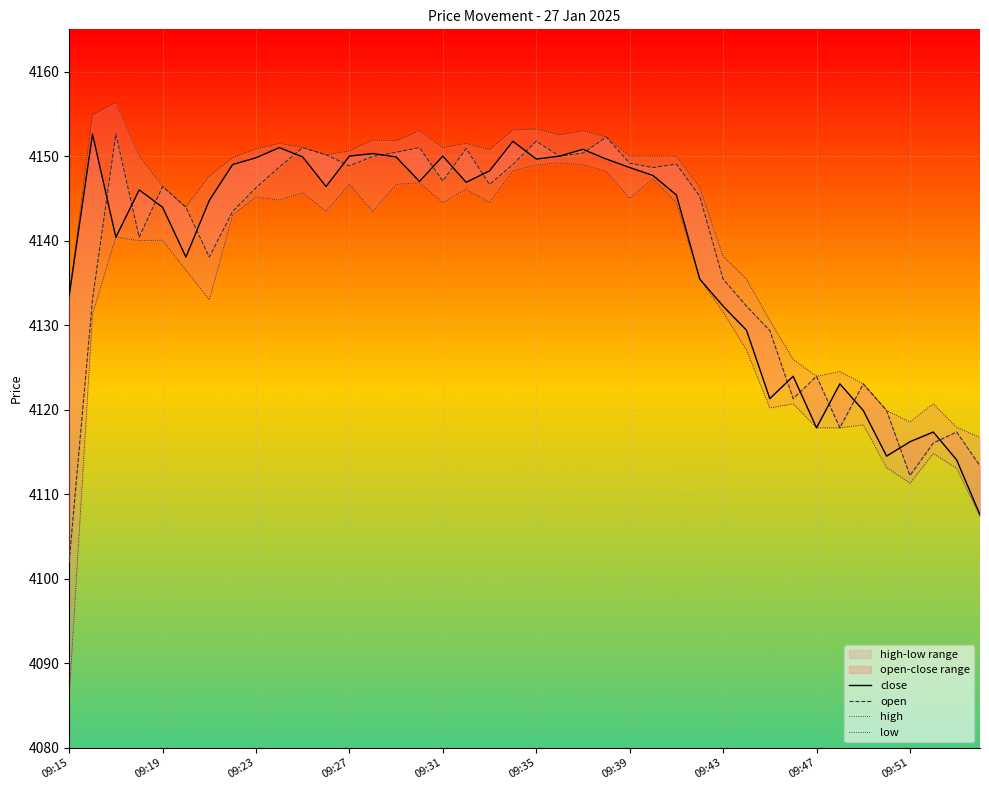

What are all the series names shown in the legend?

close, open, high, low